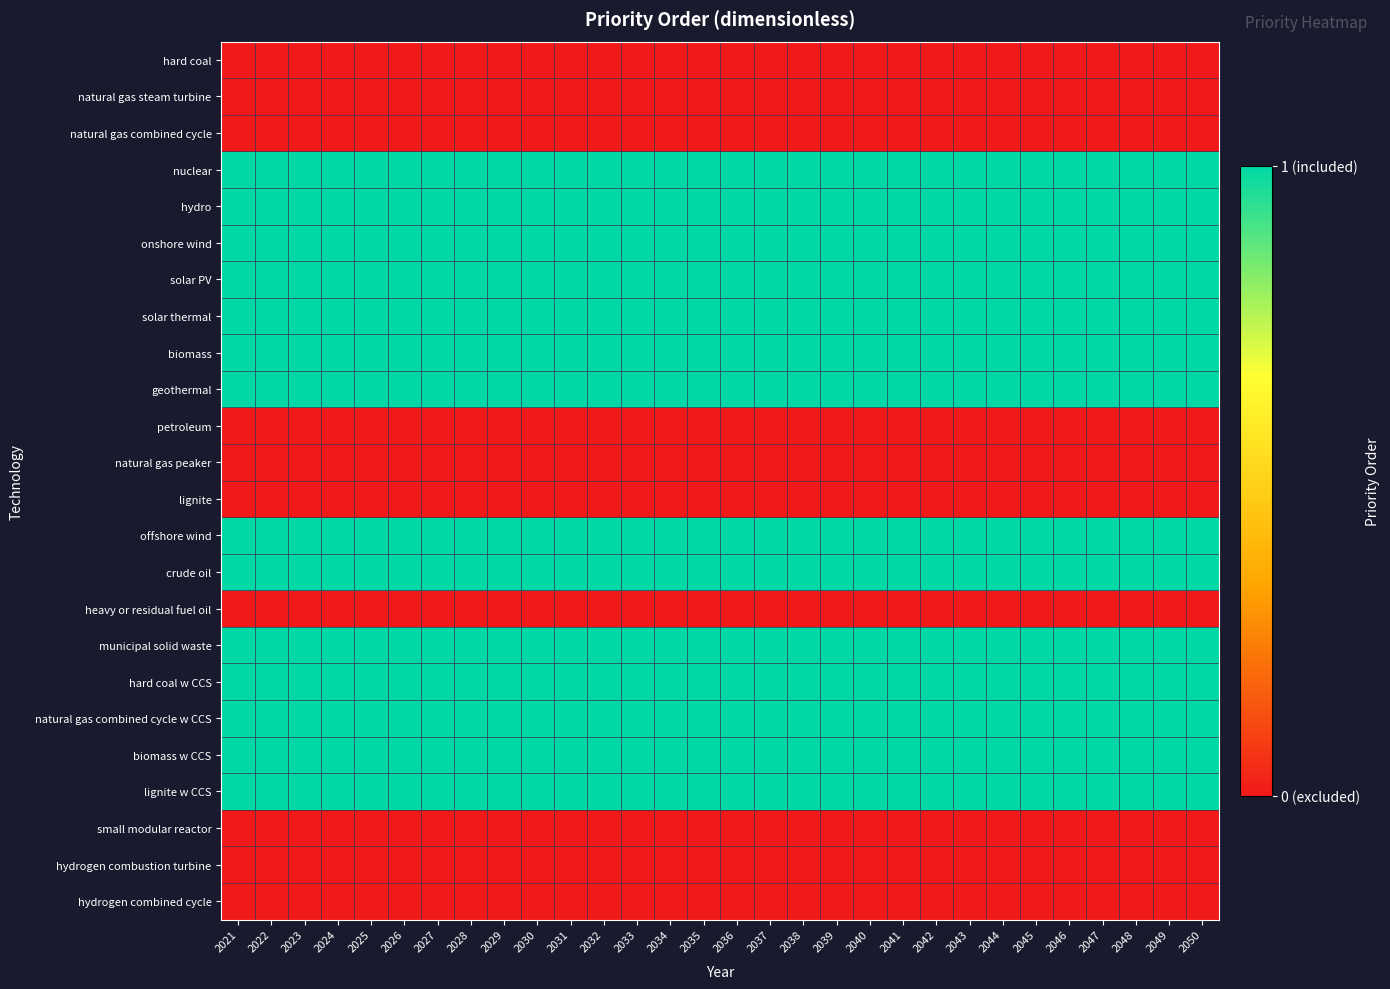

Reading left to right, extract all data points from this chart.

hard coal: 2021=0	2022=0	2023=0	2024=0	2025=0	2026=0	2027=0	2028=0	2029=0	2030=0	2031=0	2032=0	2033=0	2034=0	2035=0	2036=0	2037=0	2038=0	2039=0	2040=0	2041=0	2042=0	2043=0	2044=0	2045=0	2046=0	2047=0	2048=0	2049=0	2050=0
natural gas steam turbine: 2021=0	2022=0	2023=0	2024=0	2025=0	2026=0	2027=0	2028=0	2029=0	2030=0	2031=0	2032=0	2033=0	2034=0	2035=0	2036=0	2037=0	2038=0	2039=0	2040=0	2041=0	2042=0	2043=0	2044=0	2045=0	2046=0	2047=0	2048=0	2049=0	2050=0
natural gas combined cycle: 2021=0	2022=0	2023=0	2024=0	2025=0	2026=0	2027=0	2028=0	2029=0	2030=0	2031=0	2032=0	2033=0	2034=0	2035=0	2036=0	2037=0	2038=0	2039=0	2040=0	2041=0	2042=0	2043=0	2044=0	2045=0	2046=0	2047=0	2048=0	2049=0	2050=0
nuclear: 2021=1	2022=1	2023=1	2024=1	2025=1	2026=1	2027=1	2028=1	2029=1	2030=1	2031=1	2032=1	2033=1	2034=1	2035=1	2036=1	2037=1	2038=1	2039=1	2040=1	2041=1	2042=1	2043=1	2044=1	2045=1	2046=1	2047=1	2048=1	2049=1	2050=1
hydro: 2021=1	2022=1	2023=1	2024=1	2025=1	2026=1	2027=1	2028=1	2029=1	2030=1	2031=1	2032=1	2033=1	2034=1	2035=1	2036=1	2037=1	2038=1	2039=1	2040=1	2041=1	2042=1	2043=1	2044=1	2045=1	2046=1	2047=1	2048=1	2049=1	2050=1
onshore wind: 2021=1	2022=1	2023=1	2024=1	2025=1	2026=1	2027=1	2028=1	2029=1	2030=1	2031=1	2032=1	2033=1	2034=1	2035=1	2036=1	2037=1	2038=1	2039=1	2040=1	2041=1	2042=1	2043=1	2044=1	2045=1	2046=1	2047=1	2048=1	2049=1	2050=1
solar PV: 2021=1	2022=1	2023=1	2024=1	2025=1	2026=1	2027=1	2028=1	2029=1	2030=1	2031=1	2032=1	2033=1	2034=1	2035=1	2036=1	2037=1	2038=1	2039=1	2040=1	2041=1	2042=1	2043=1	2044=1	2045=1	2046=1	2047=1	2048=1	2049=1	2050=1
solar thermal: 2021=1	2022=1	2023=1	2024=1	2025=1	2026=1	2027=1	2028=1	2029=1	2030=1	2031=1	2032=1	2033=1	2034=1	2035=1	2036=1	2037=1	2038=1	2039=1	2040=1	2041=1	2042=1	2043=1	2044=1	2045=1	2046=1	2047=1	2048=1	2049=1	2050=1
biomass: 2021=1	2022=1	2023=1	2024=1	2025=1	2026=1	2027=1	2028=1	2029=1	2030=1	2031=1	2032=1	2033=1	2034=1	2035=1	2036=1	2037=1	2038=1	2039=1	2040=1	2041=1	2042=1	2043=1	2044=1	2045=1	2046=1	2047=1	2048=1	2049=1	2050=1
geothermal: 2021=1	2022=1	2023=1	2024=1	2025=1	2026=1	2027=1	2028=1	2029=1	2030=1	2031=1	2032=1	2033=1	2034=1	2035=1	2036=1	2037=1	2038=1	2039=1	2040=1	2041=1	2042=1	2043=1	2044=1	2045=1	2046=1	2047=1	2048=1	2049=1	2050=1
petroleum: 2021=0	2022=0	2023=0	2024=0	2025=0	2026=0	2027=0	2028=0	2029=0	2030=0	2031=0	2032=0	2033=0	2034=0	2035=0	2036=0	2037=0	2038=0	2039=0	2040=0	2041=0	2042=0	2043=0	2044=0	2045=0	2046=0	2047=0	2048=0	2049=0	2050=0
natural gas peaker: 2021=0	2022=0	2023=0	2024=0	2025=0	2026=0	2027=0	2028=0	2029=0	2030=0	2031=0	2032=0	2033=0	2034=0	2035=0	2036=0	2037=0	2038=0	2039=0	2040=0	2041=0	2042=0	2043=0	2044=0	2045=0	2046=0	2047=0	2048=0	2049=0	2050=0
lignite: 2021=0	2022=0	2023=0	2024=0	2025=0	2026=0	2027=0	2028=0	2029=0	2030=0	2031=0	2032=0	2033=0	2034=0	2035=0	2036=0	2037=0	2038=0	2039=0	2040=0	2041=0	2042=0	2043=0	2044=0	2045=0	2046=0	2047=0	2048=0	2049=0	2050=0
offshore wind: 2021=1	2022=1	2023=1	2024=1	2025=1	2026=1	2027=1	2028=1	2029=1	2030=1	2031=1	2032=1	2033=1	2034=1	2035=1	2036=1	2037=1	2038=1	2039=1	2040=1	2041=1	2042=1	2043=1	2044=1	2045=1	2046=1	2047=1	2048=1	2049=1	2050=1
crude oil: 2021=1	2022=1	2023=1	2024=1	2025=1	2026=1	2027=1	2028=1	2029=1	2030=1	2031=1	2032=1	2033=1	2034=1	2035=1	2036=1	2037=1	2038=1	2039=1	2040=1	2041=1	2042=1	2043=1	2044=1	2045=1	2046=1	2047=1	2048=1	2049=1	2050=1
heavy or residual fuel oil: 2021=0	2022=0	2023=0	2024=0	2025=0	2026=0	2027=0	2028=0	2029=0	2030=0	2031=0	2032=0	2033=0	2034=0	2035=0	2036=0	2037=0	2038=0	2039=0	2040=0	2041=0	2042=0	2043=0	2044=0	2045=0	2046=0	2047=0	2048=0	2049=0	2050=0
municipal solid waste: 2021=1	2022=1	2023=1	2024=1	2025=1	2026=1	2027=1	2028=1	2029=1	2030=1	2031=1	2032=1	2033=1	2034=1	2035=1	2036=1	2037=1	2038=1	2039=1	2040=1	2041=1	2042=1	2043=1	2044=1	2045=1	2046=1	2047=1	2048=1	2049=1	2050=1
hard coal w CCS: 2021=1	2022=1	2023=1	2024=1	2025=1	2026=1	2027=1	2028=1	2029=1	2030=1	2031=1	2032=1	2033=1	2034=1	2035=1	2036=1	2037=1	2038=1	2039=1	2040=1	2041=1	2042=1	2043=1	2044=1	2045=1	2046=1	2047=1	2048=1	2049=1	2050=1
natural gas combined cycle w CCS: 2021=1	2022=1	2023=1	2024=1	2025=1	2026=1	2027=1	2028=1	2029=1	2030=1	2031=1	2032=1	2033=1	2034=1	2035=1	2036=1	2037=1	2038=1	2039=1	2040=1	2041=1	2042=1	2043=1	2044=1	2045=1	2046=1	2047=1	2048=1	2049=1	2050=1
biomass w CCS: 2021=1	2022=1	2023=1	2024=1	2025=1	2026=1	2027=1	2028=1	2029=1	2030=1	2031=1	2032=1	2033=1	2034=1	2035=1	2036=1	2037=1	2038=1	2039=1	2040=1	2041=1	2042=1	2043=1	2044=1	2045=1	2046=1	2047=1	2048=1	2049=1	2050=1
lignite w CCS: 2021=1	2022=1	2023=1	2024=1	2025=1	2026=1	2027=1	2028=1	2029=1	2030=1	2031=1	2032=1	2033=1	2034=1	2035=1	2036=1	2037=1	2038=1	2039=1	2040=1	2041=1	2042=1	2043=1	2044=1	2045=1	2046=1	2047=1	2048=1	2049=1	2050=1
small modular reactor: 2021=0	2022=0	2023=0	2024=0	2025=0	2026=0	2027=0	2028=0	2029=0	2030=0	2031=0	2032=0	2033=0	2034=0	2035=0	2036=0	2037=0	2038=0	2039=0	2040=0	2041=0	2042=0	2043=0	2044=0	2045=0	2046=0	2047=0	2048=0	2049=0	2050=0
hydrogen combustion turbine: 2021=0	2022=0	2023=0	2024=0	2025=0	2026=0	2027=0	2028=0	2029=0	2030=0	2031=0	2032=0	2033=0	2034=0	2035=0	2036=0	2037=0	2038=0	2039=0	2040=0	2041=0	2042=0	2043=0	2044=0	2045=0	2046=0	2047=0	2048=0	2049=0	2050=0
hydrogen combined cycle: 2021=0	2022=0	2023=0	2024=0	2025=0	2026=0	2027=0	2028=0	2029=0	2030=0	2031=0	2032=0	2033=0	2034=0	2035=0	2036=0	2037=0	2038=0	2039=0	2040=0	2041=0	2042=0	2043=0	2044=0	2045=0	2046=0	2047=0	2048=0	2049=0	2050=0